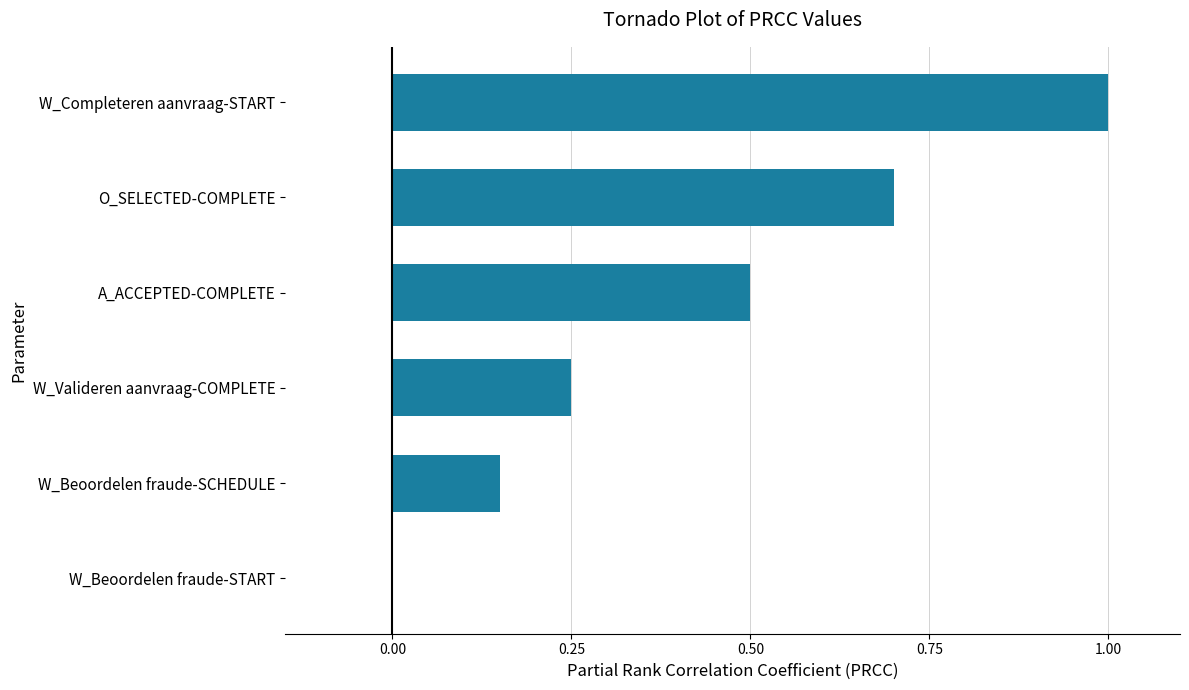

How many values are between 0 and 1?

6